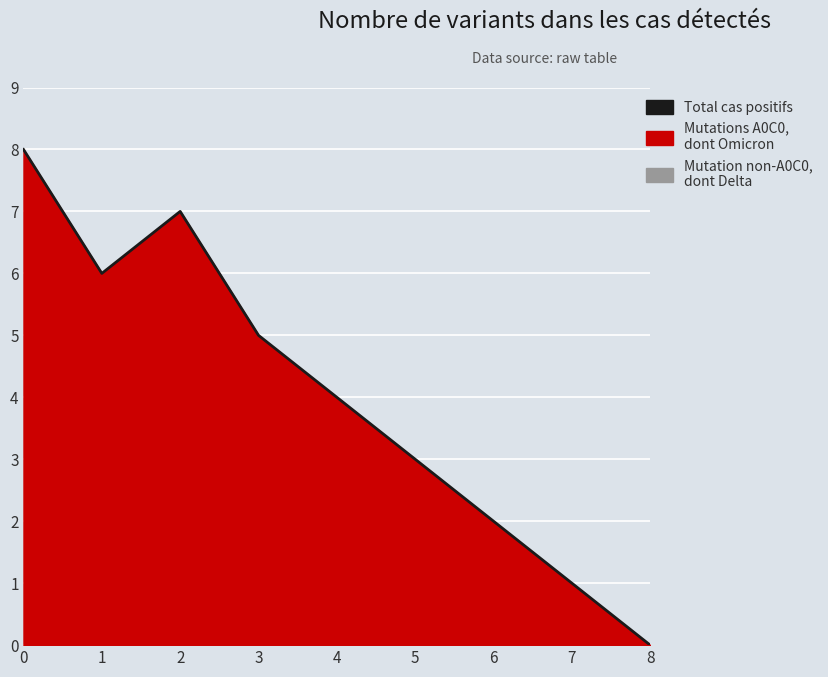

Is it true that the value at 5 is 5?

False